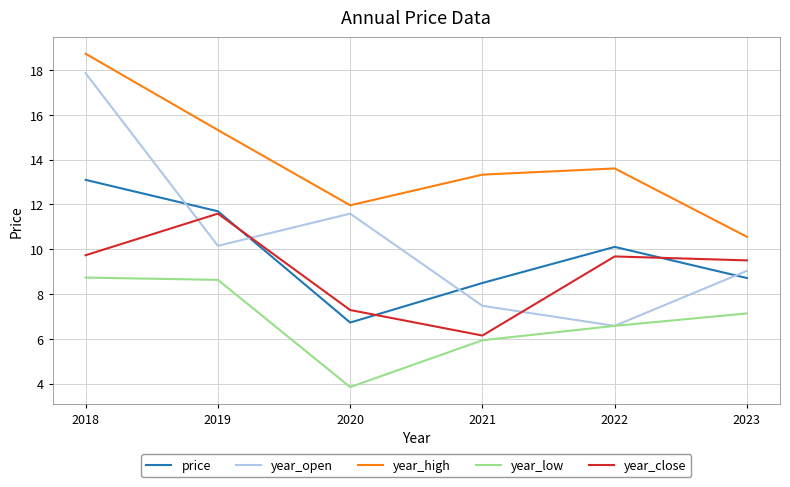

Does the chart display data point markers on the line(s)?

No